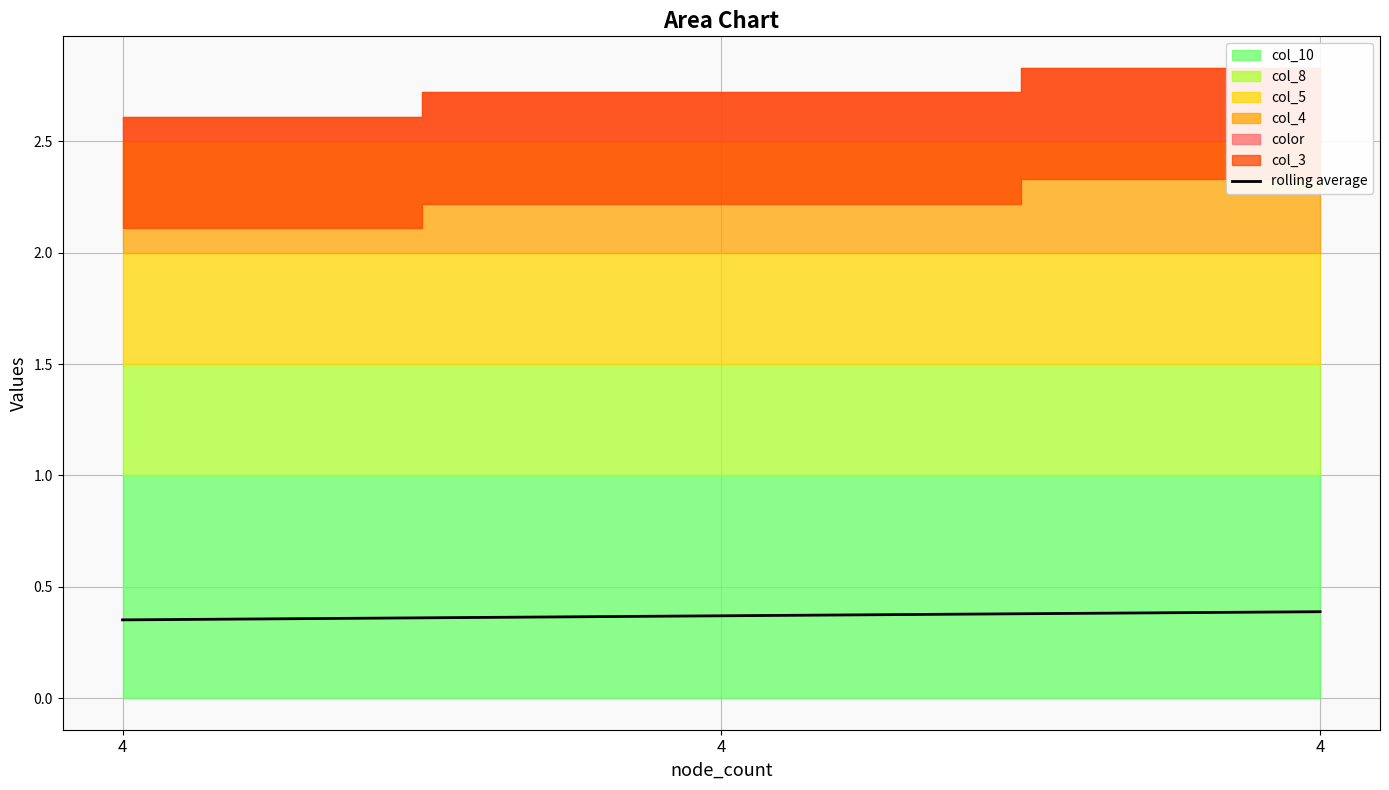

Rank the categories by value from lowest to highest.

4, 4, 4